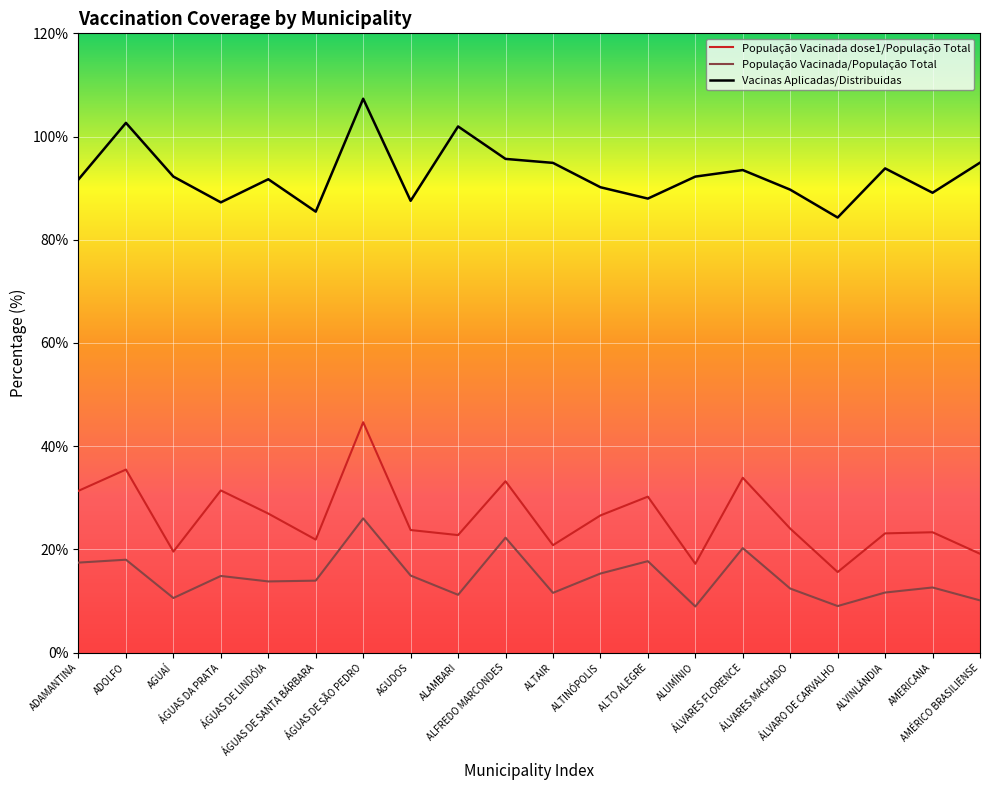

Between ADOLFO and ÁGUAS DA PRATA, which series saw the biggest shift?

Vacinas Aplicadas/Distribuidas